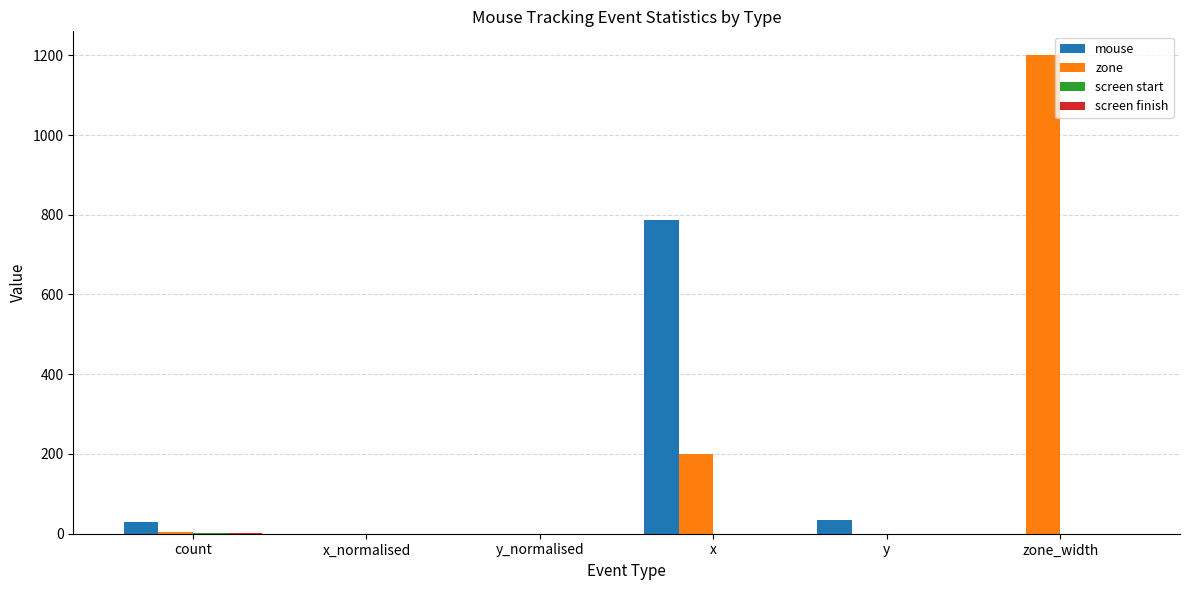

What is the total value across all series at x_normalised?

0.5